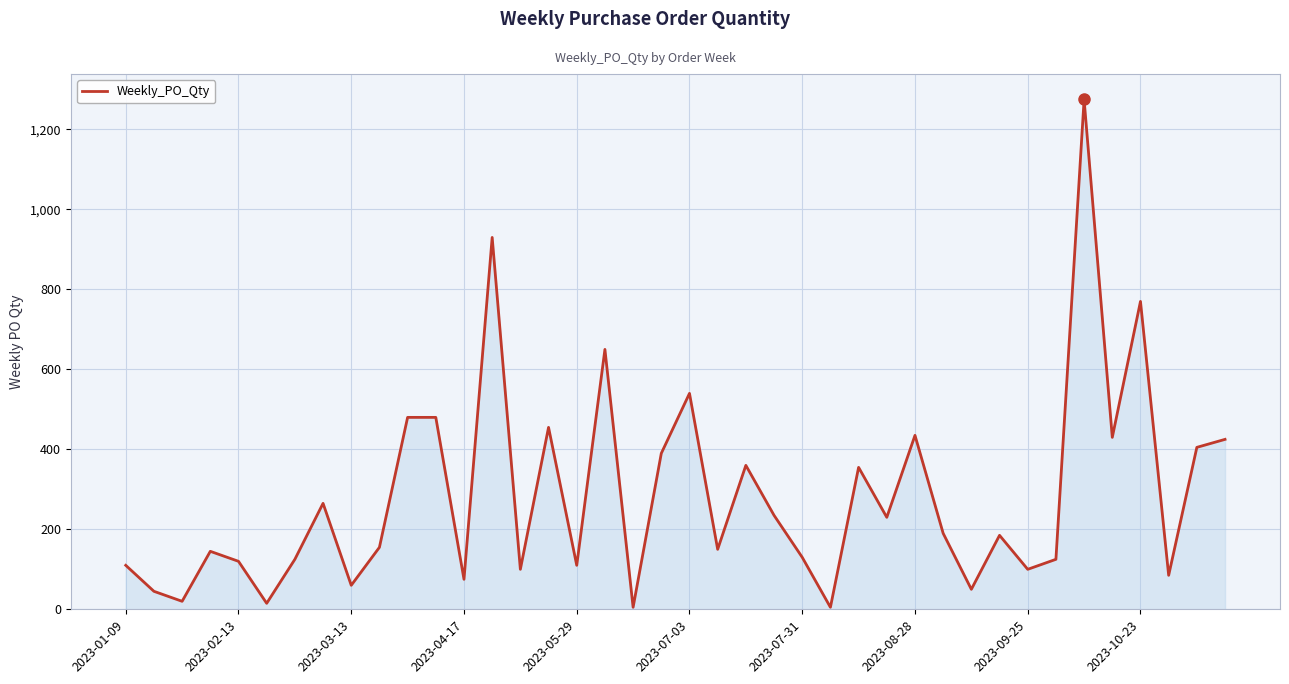

What is the difference between the maximum and minimum values?

1270